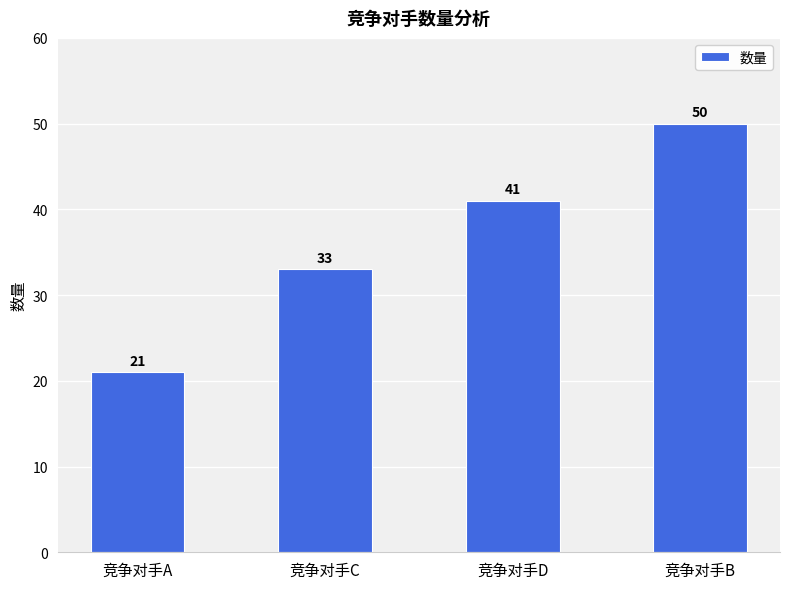

What is the minimum value shown in the chart?

21